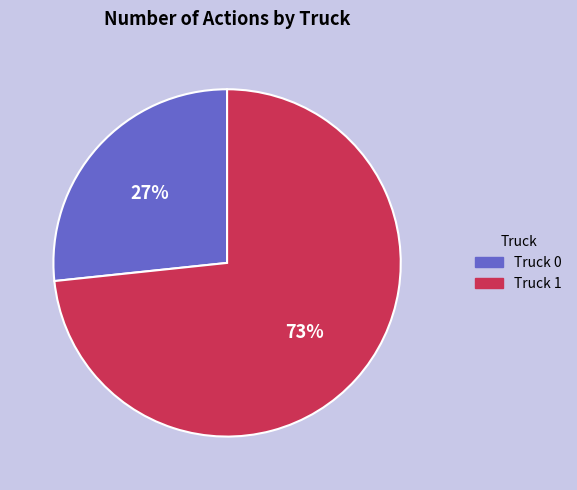

True or false: Truck 0 accounts for 39% of the total.

False